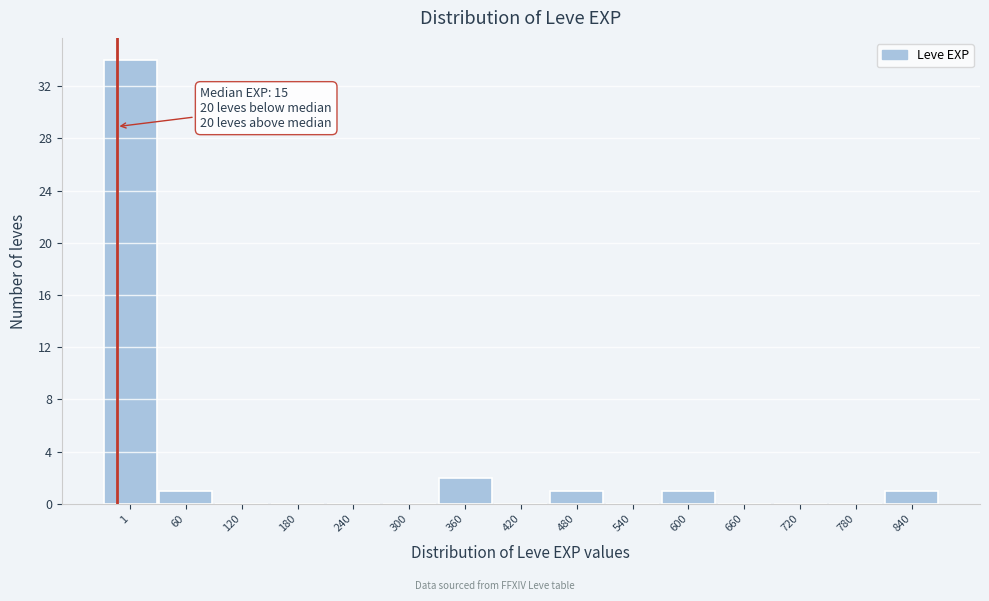

Reading right to left, what are all the values shown in this chart?

840=1	780=0	720=0	660=0	600=1	540=0	480=1	420=0	360=2	300=0	240=0	180=0	120=0	60=1	1=34